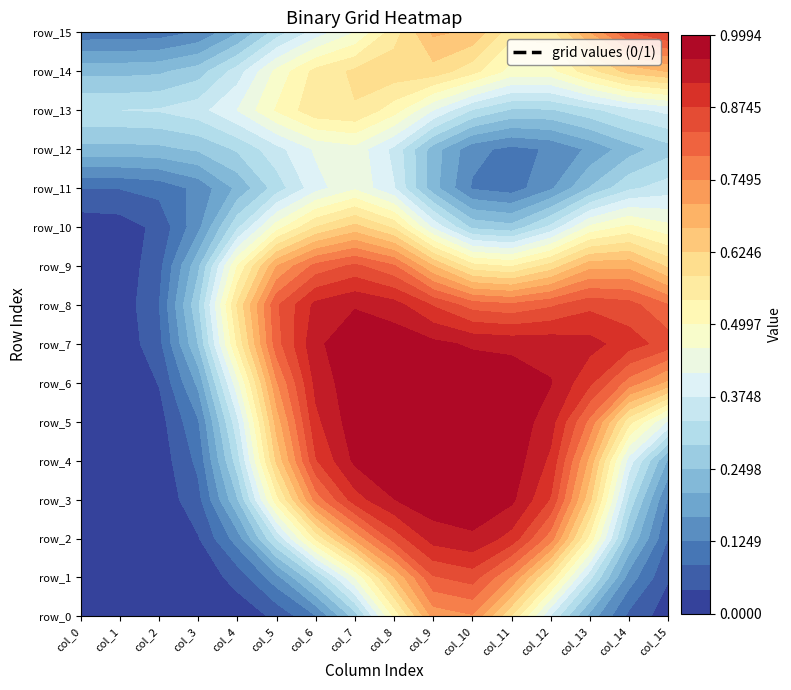

At how many categories does at least one series exceed 0?

16